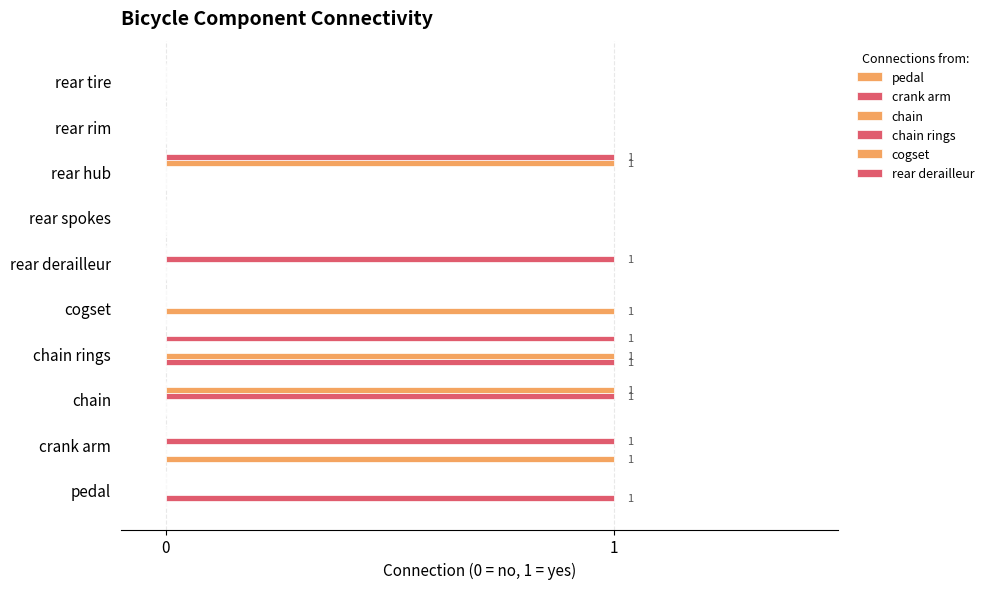

How many distinct data groups are displayed?

6